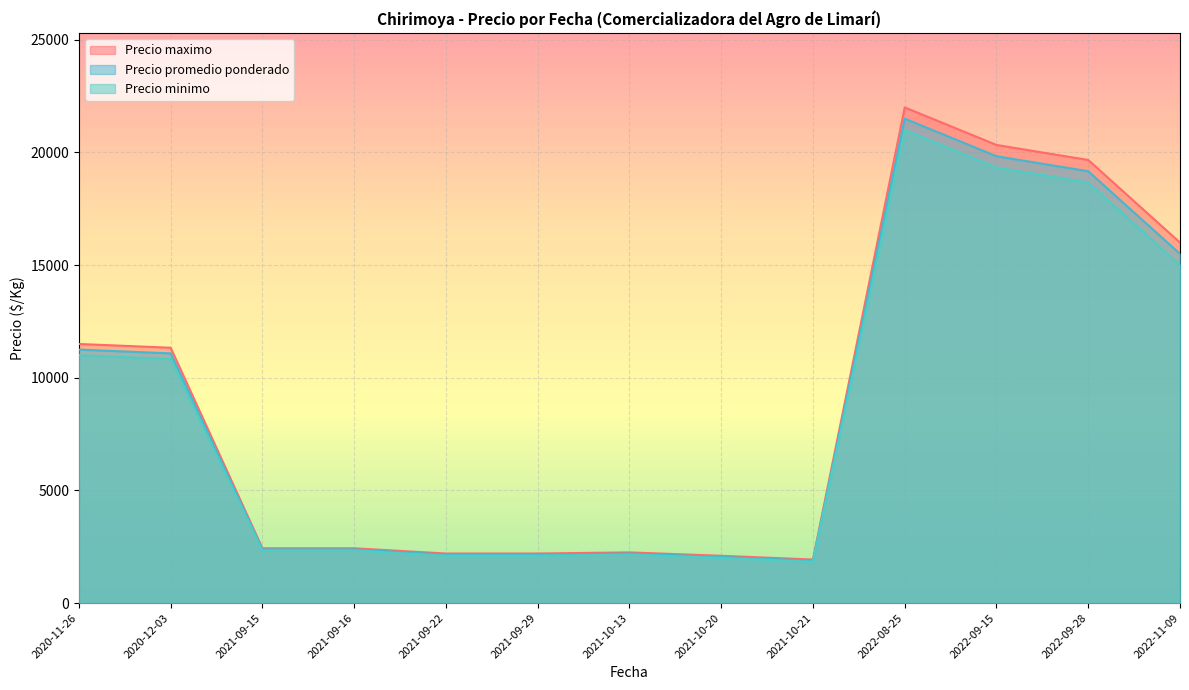

At which category is the sum across all series the highest?

2022-08-25